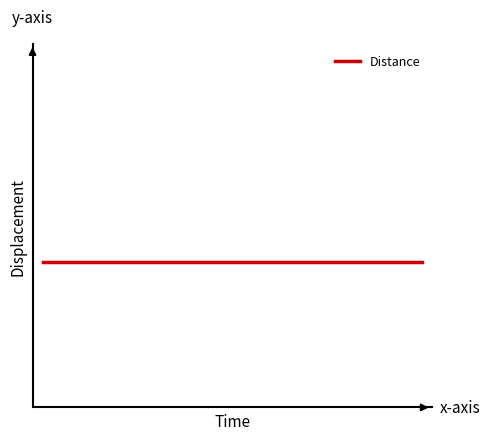

How many categories are shown in the chart?

20